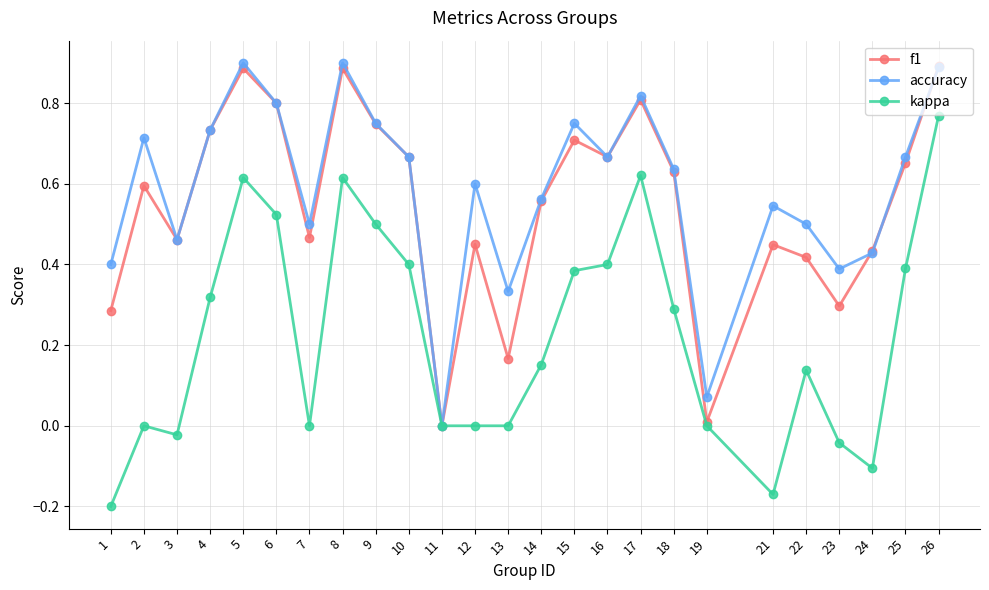

The kappa series shows 0.4 at 16. True or false?

True